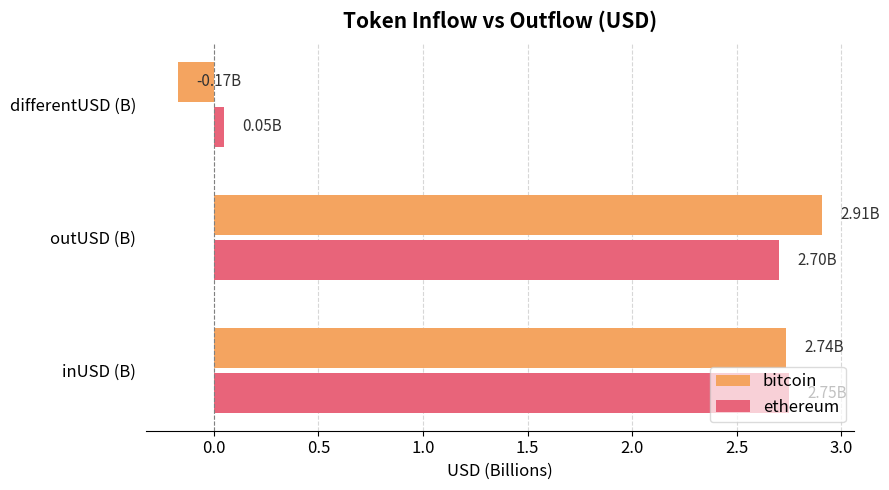

Is the value of bitcoin at inUSD (B) greater than the value of ethereum at differentUSD (B)?

Yes